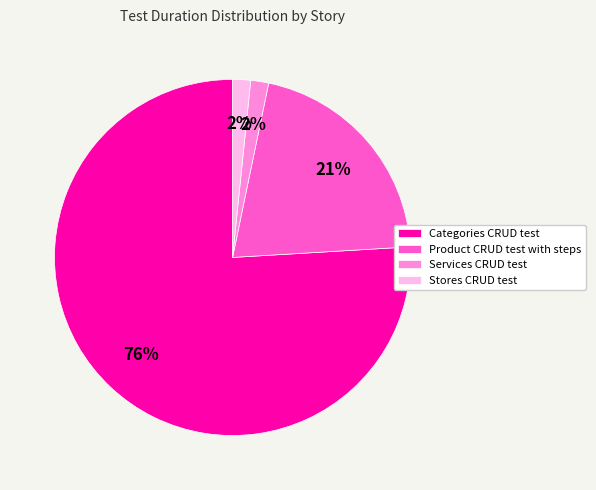

Is it true that Categories CRUD test is 67% of the pie?

False